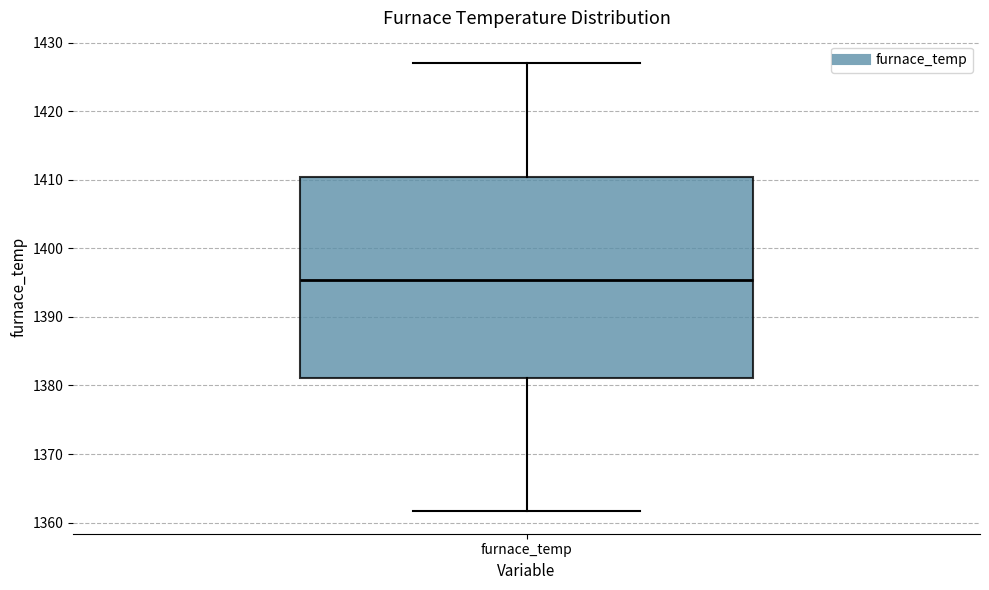

Where does the upper whisker of the box for furnace_temp end on the y-axis? The values are not printed on the chart, so give them approximately, as read against the axis.

1427